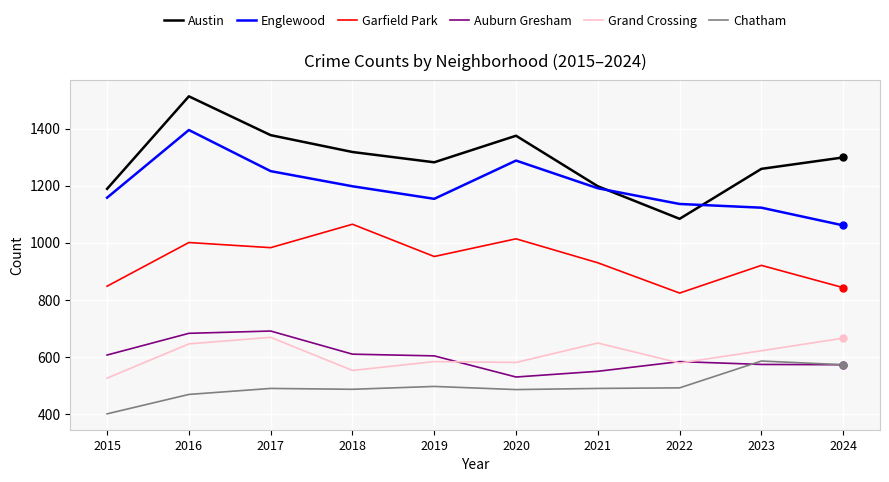

Where is the first local minimum for Garfield Park?

2017